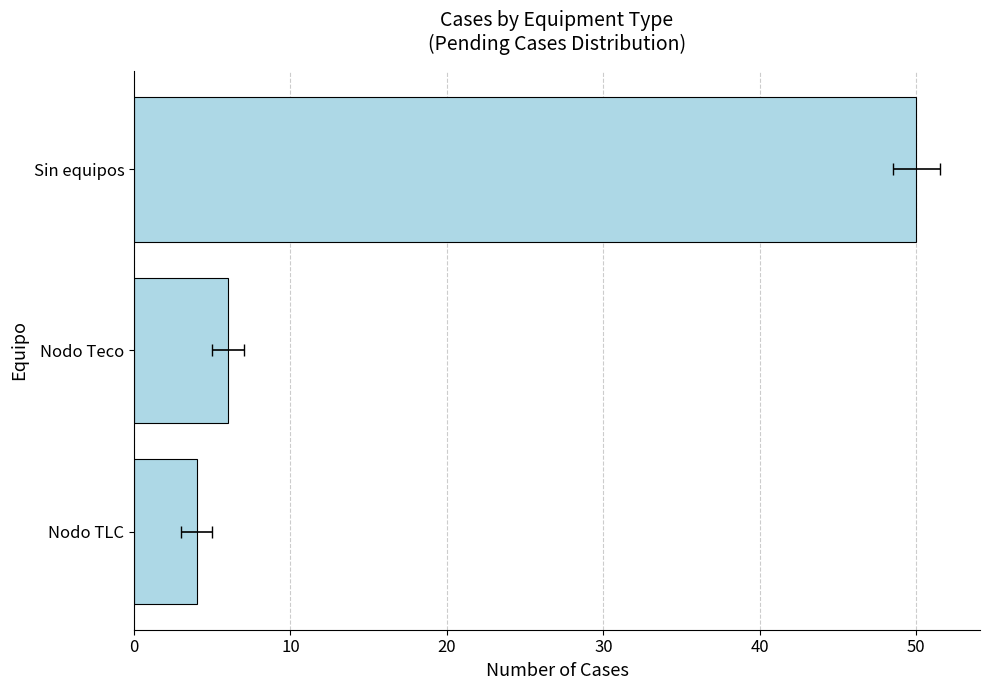

What is the sum of the values at Nodo Teco and Nodo TLC?

10